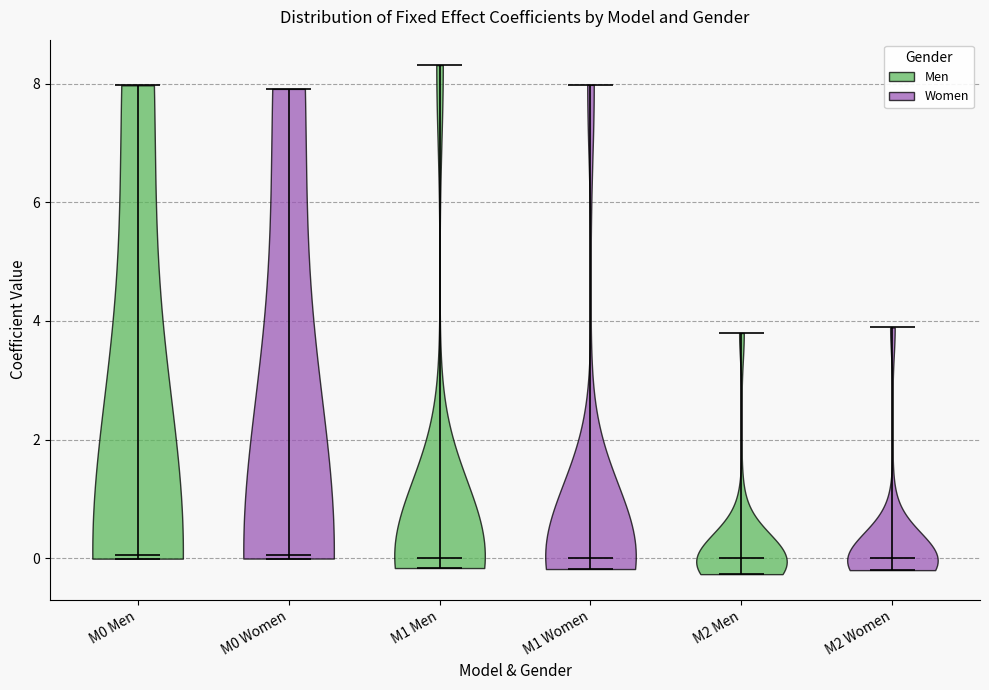

What is the lowest point the violin for M0 Men reaches on the y-axis? The values are not printed on the chart, so give them approximately, as read against the axis.

0.0